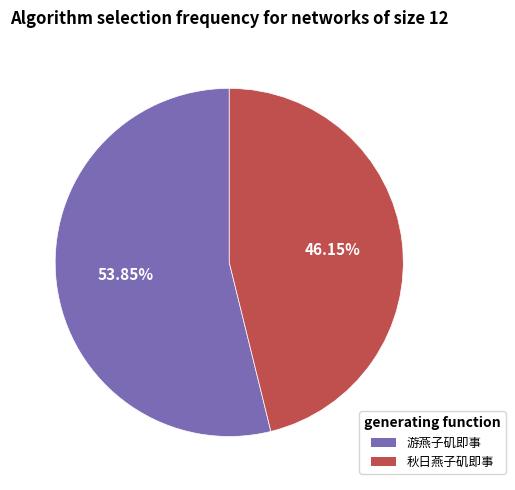

Does 游燕子矶即事 account for over 50% of the chart?

Yes